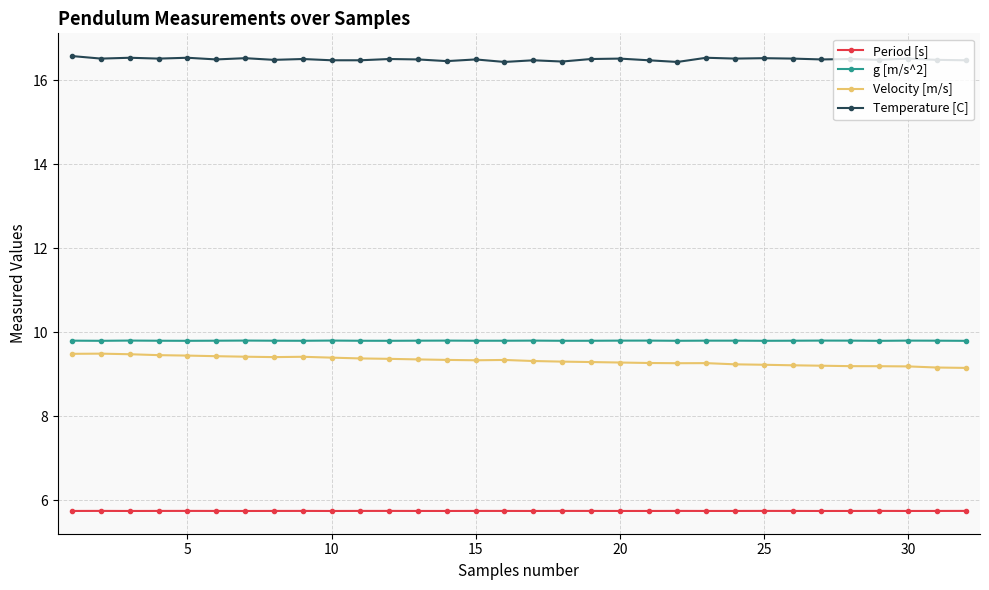

True or false: g [m/s^2] and Temperature [C] cross at least once.

False